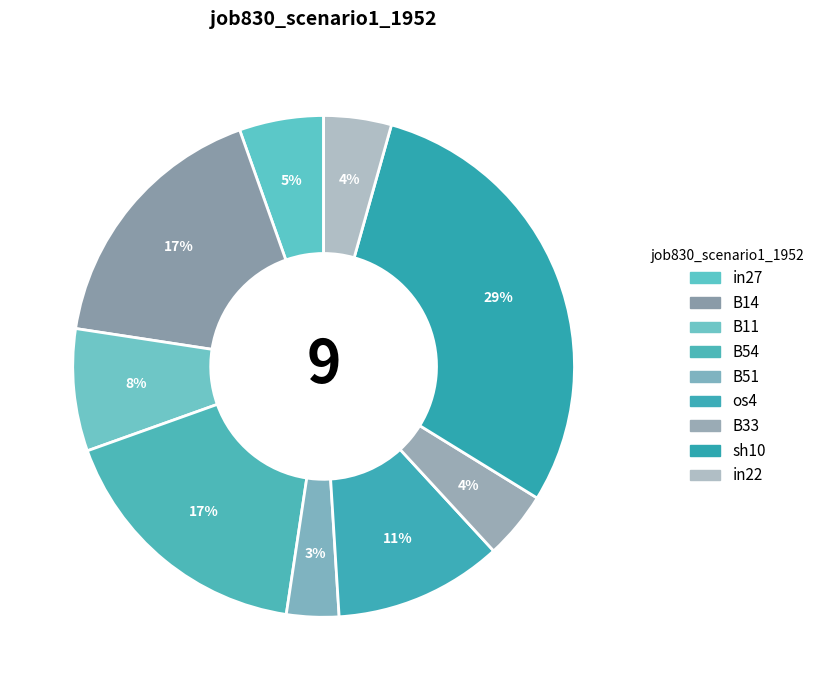

To the nearest percent, what is the average slice percentage?

11%